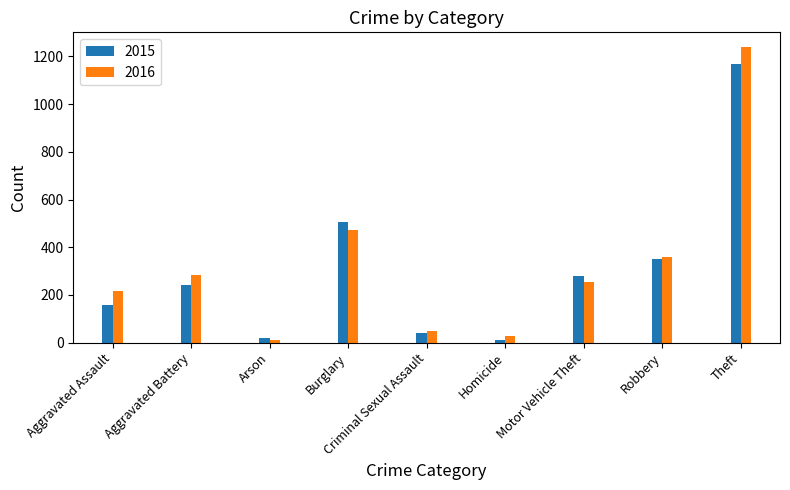

What is the difference between the maximum and second lowest values in the 2015 series?

1148